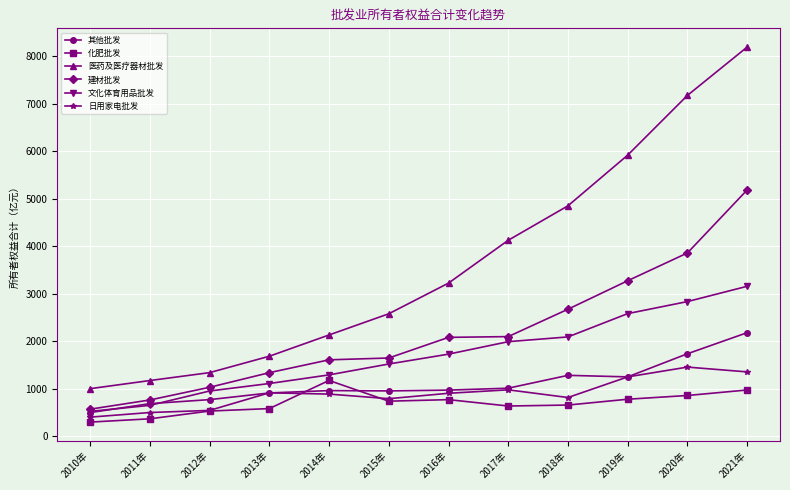

What is the spread (max minus min) of values at 2015年?

1840.1